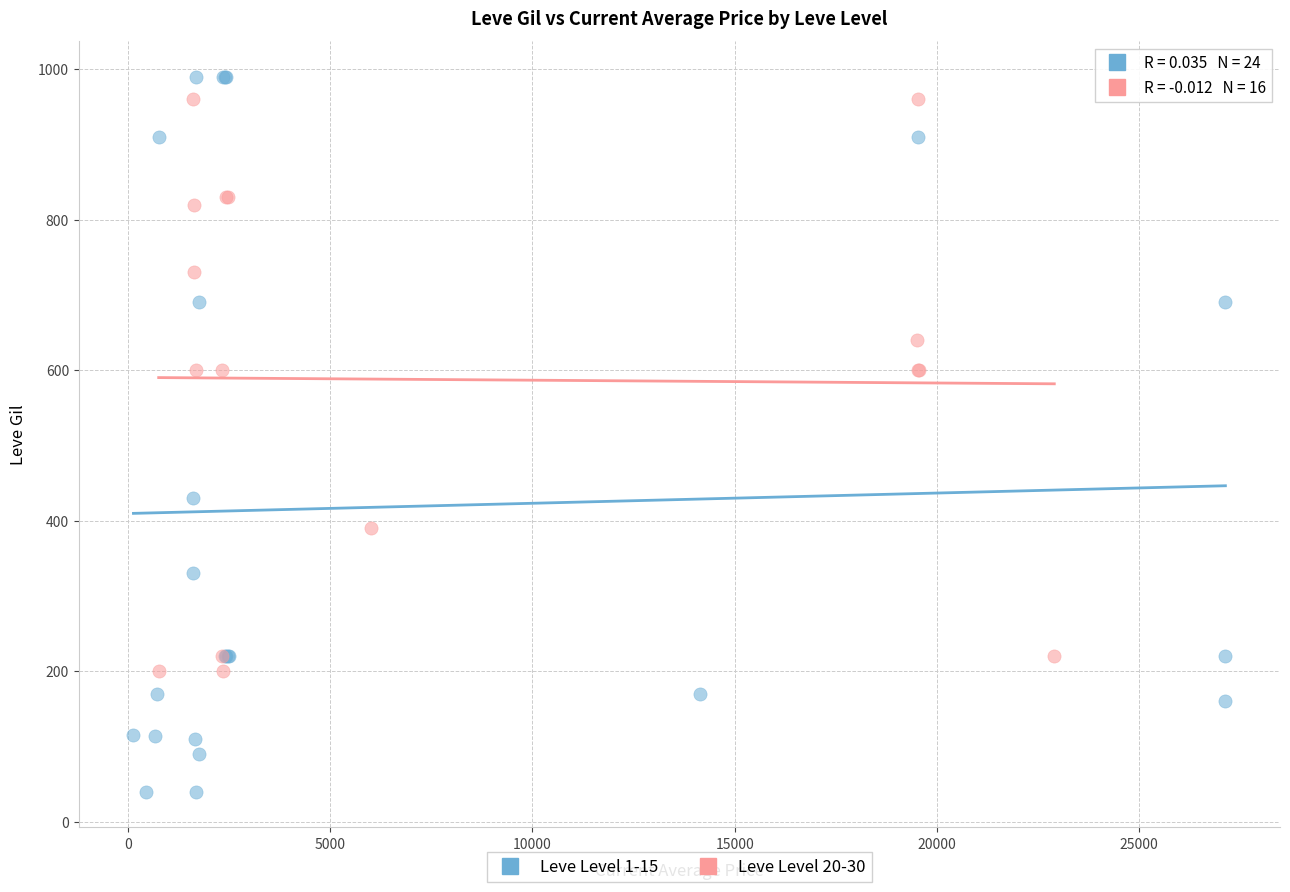

Which series has the widest spread of Y values?

Leve Level 1-15